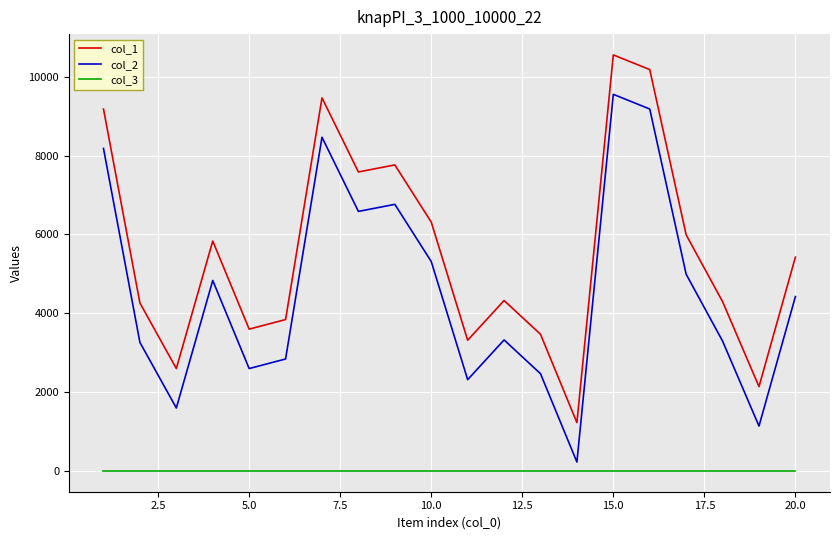

What is the difference between the maximum and minimum values in the col_1 series?

9326